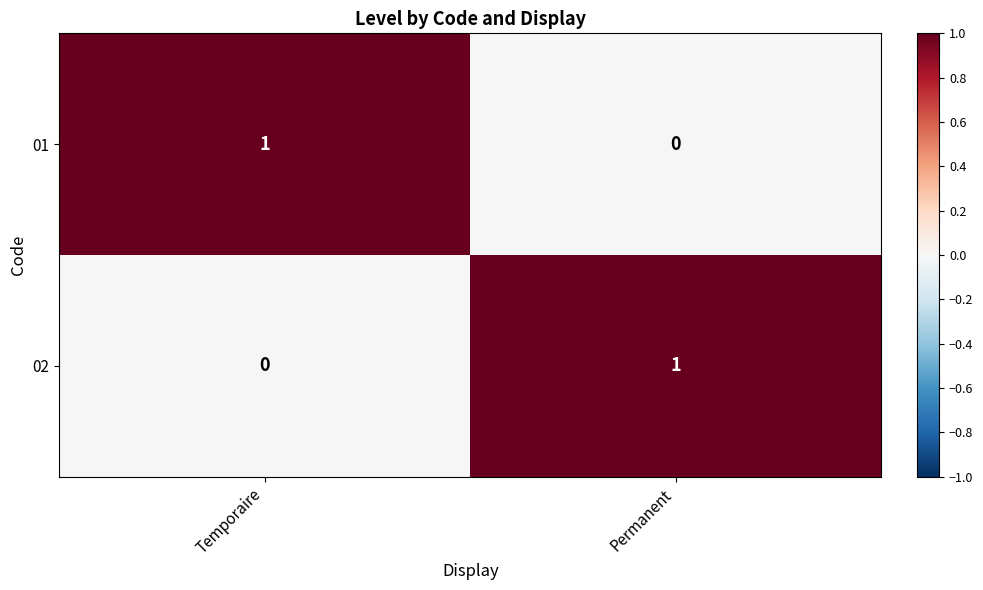

Rank the series at Permanent from highest to lowest value.

02, 01